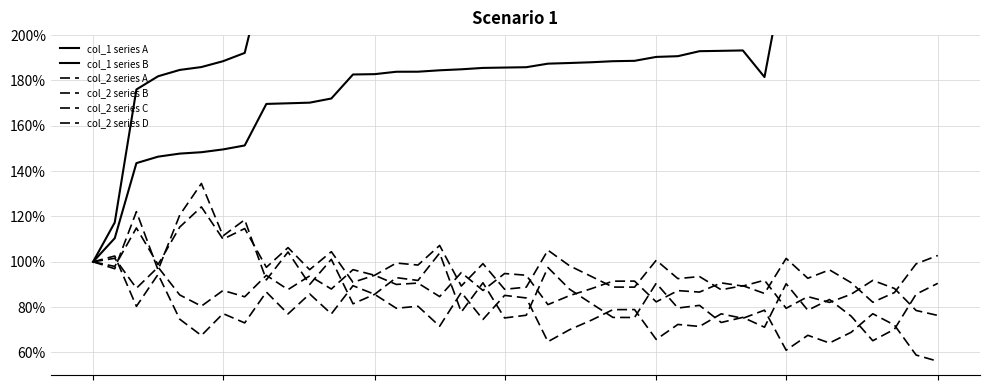

How many data points in col_1 series B are above 2?

32